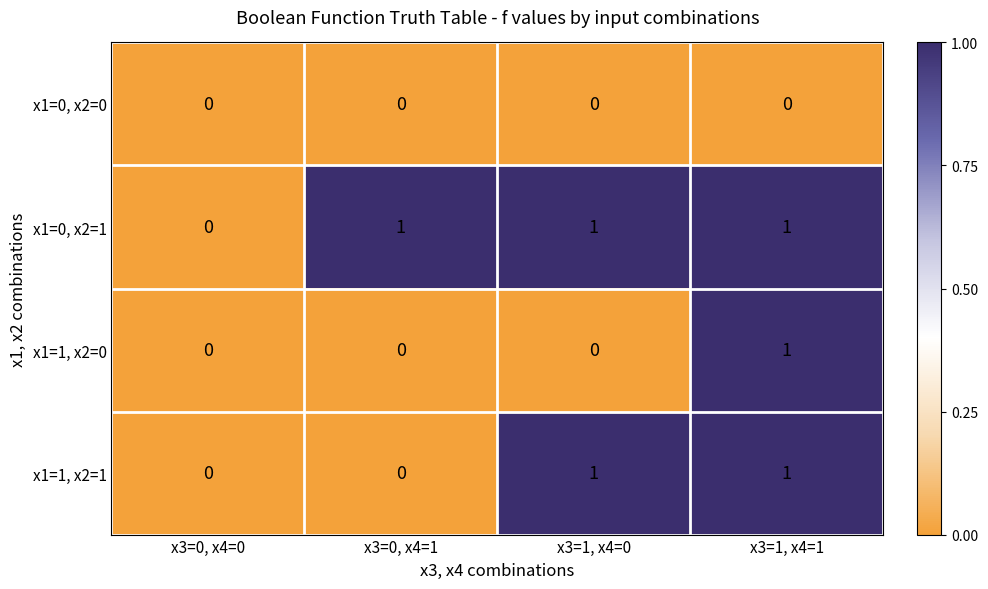

The value of x1=1, x2=1 at x3=1, x4=1 is 1. True or false?

True